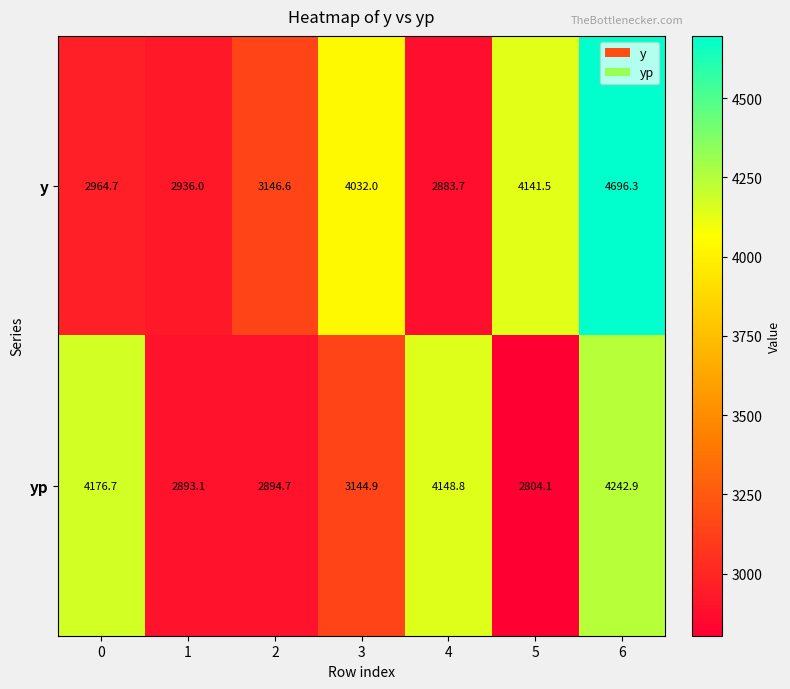

Which series has the widest spread of values?

y